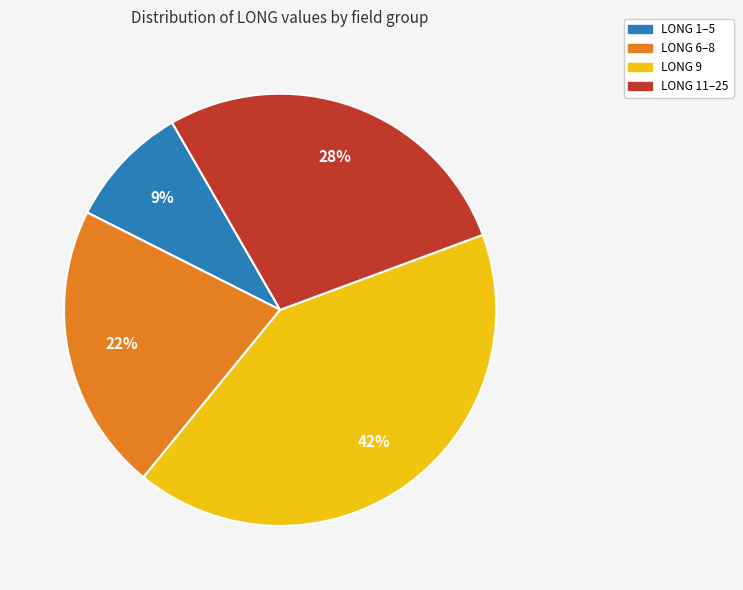

Is there any slice that represents more than half of the pie?

No